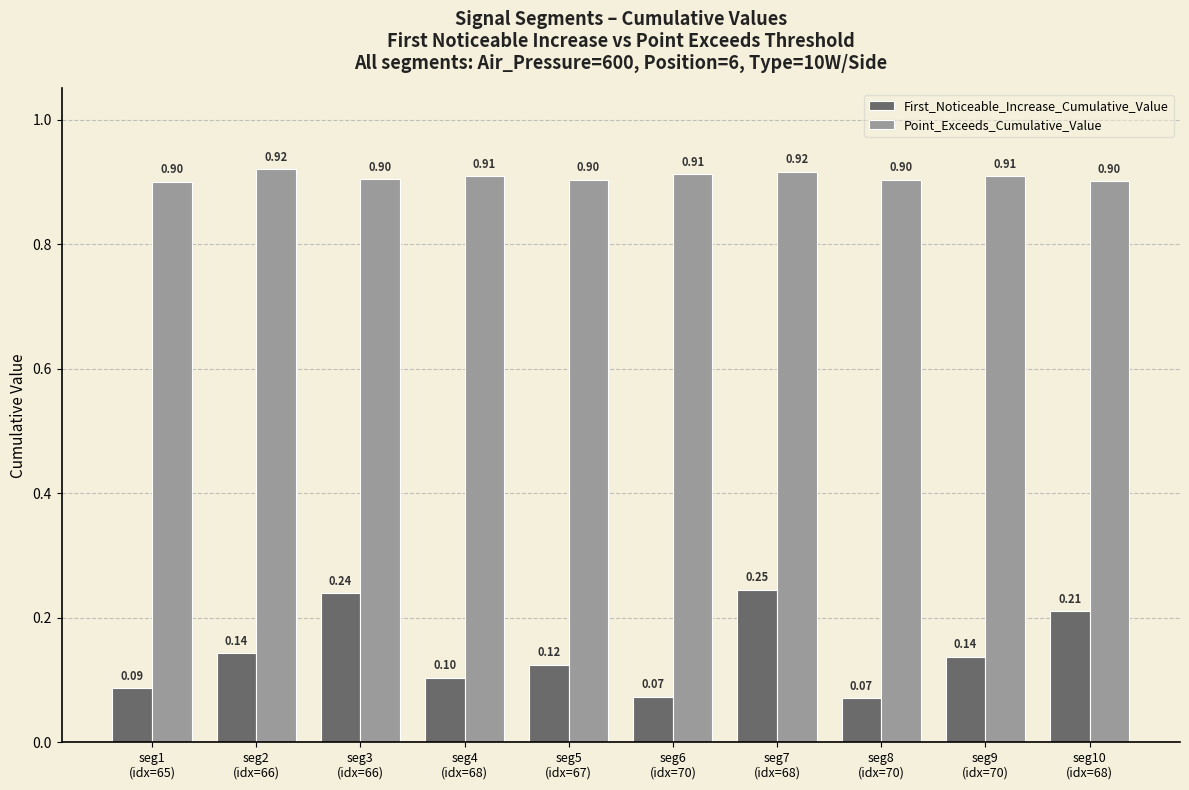

How many bars are there in total?

20